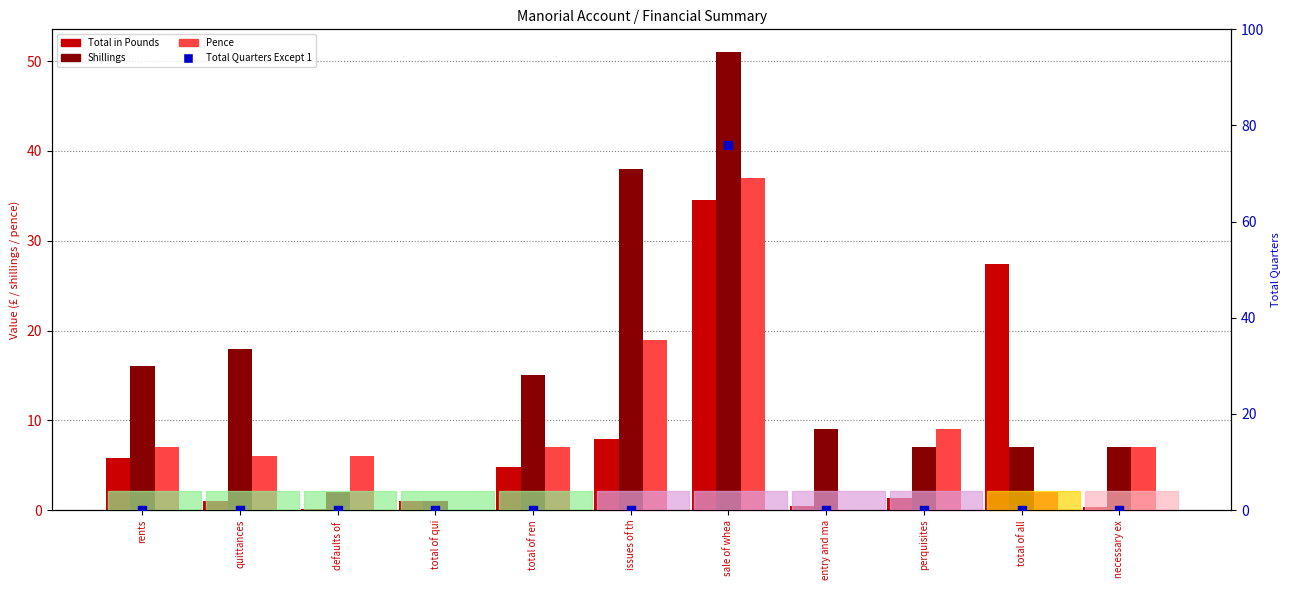

At how many categories does at least one series exceed 14?

6